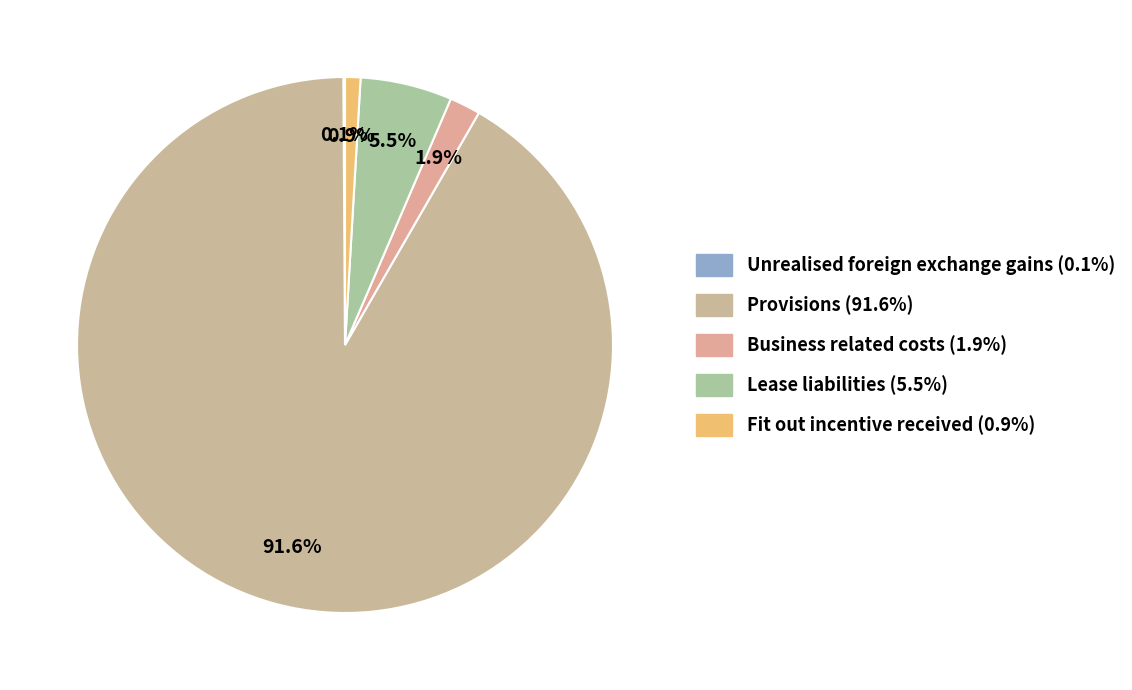

Count the number of slices in the pie.

5